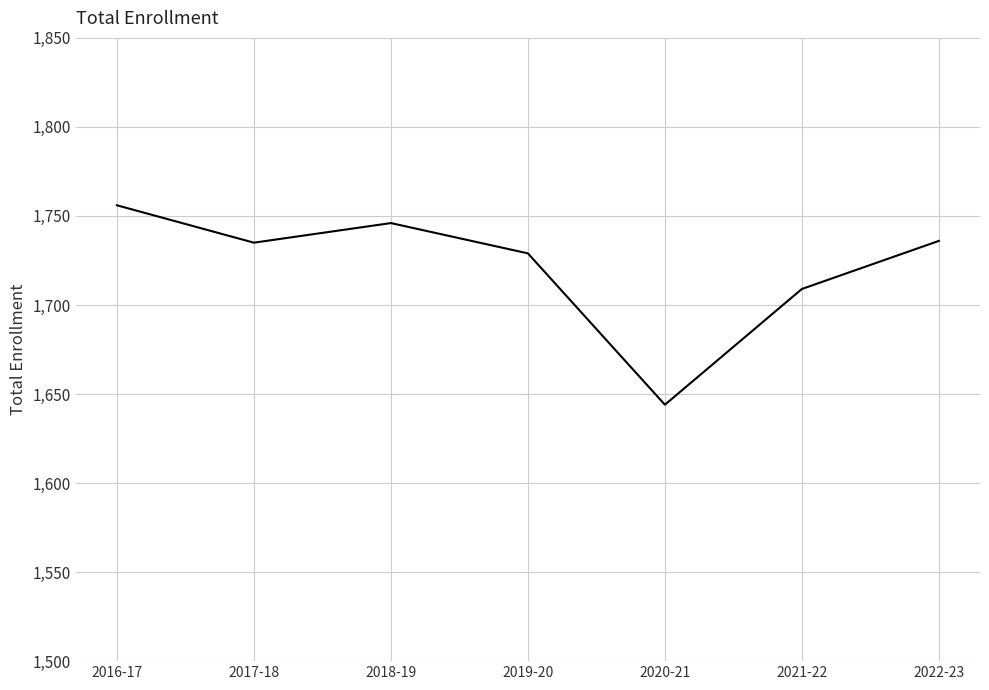

Is this an area chart (filled region under the line)?

No